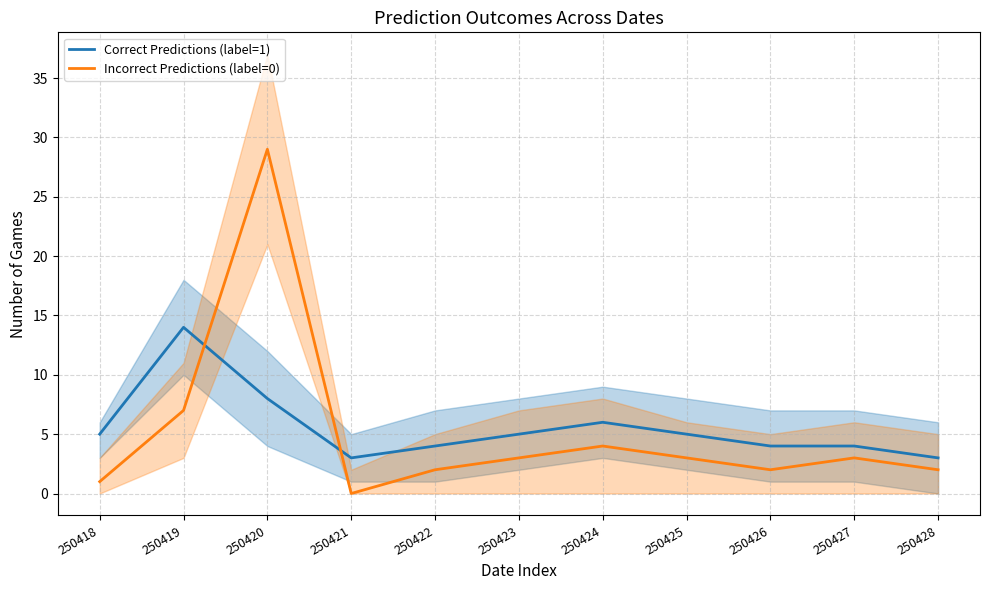

Rank the series by their maximum value, from lowest to highest.

Correct Predictions (label=1), Incorrect Predictions (label=0)